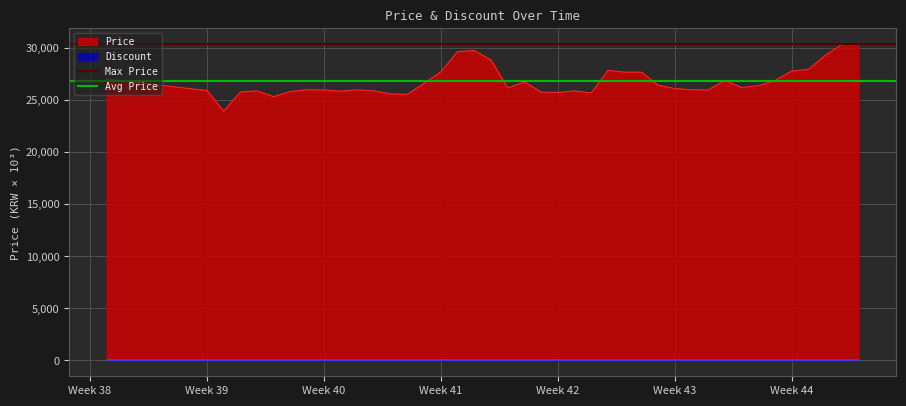

What is the maximum value for Price?

30400.0